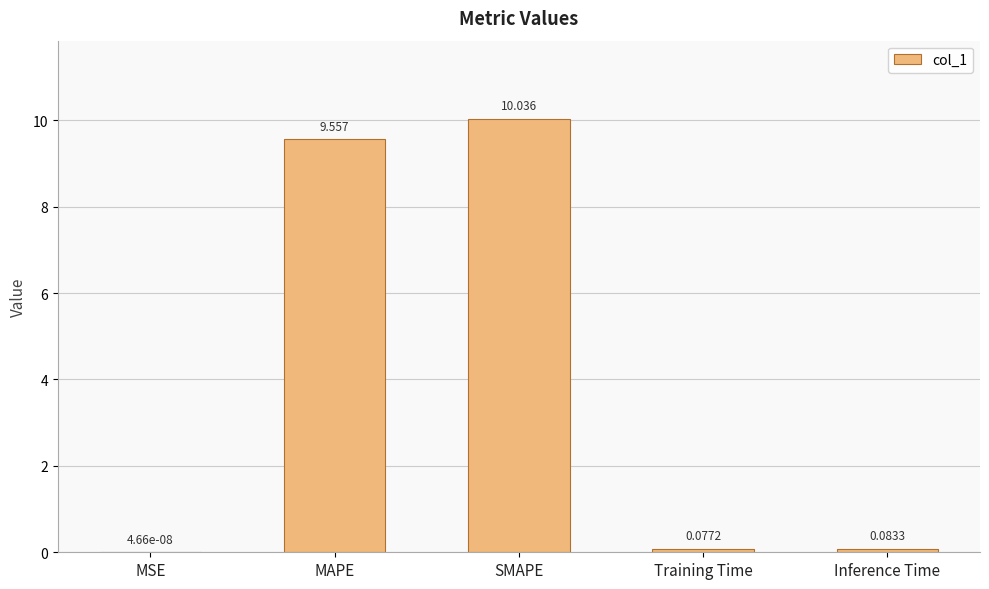

What is the average value?

4.0